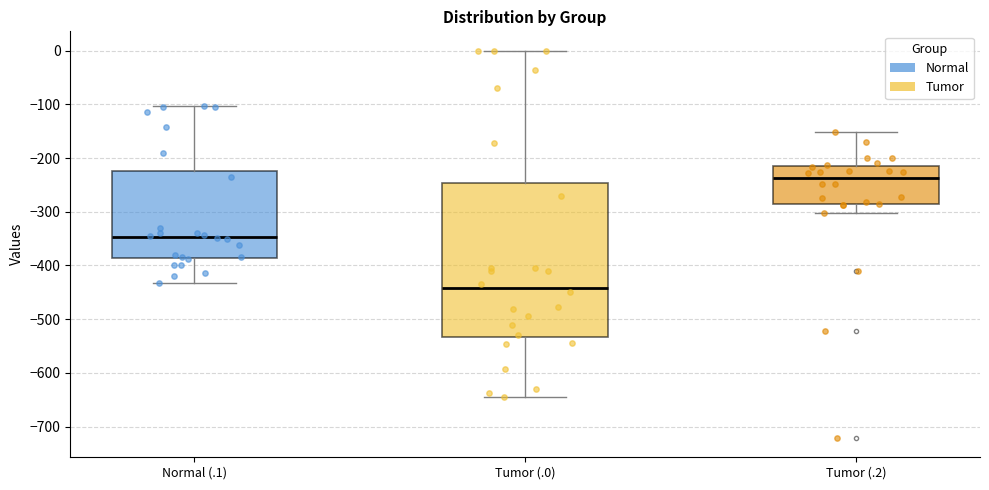

Reading left to right, read every box against the y-axis: the position of its median line, the range the box covers, and the ends of its whiskers. The values are not printed on the chart, so give them approximately, as read against the axis.

Normal (.1): median -350, box -390 to -220, whiskers -430 to -100
Tumor (.0): median -440, box -530 to -250, whiskers -640 to 0
Tumor (.2): median -240, box -290 to -220, whiskers -300 to -150